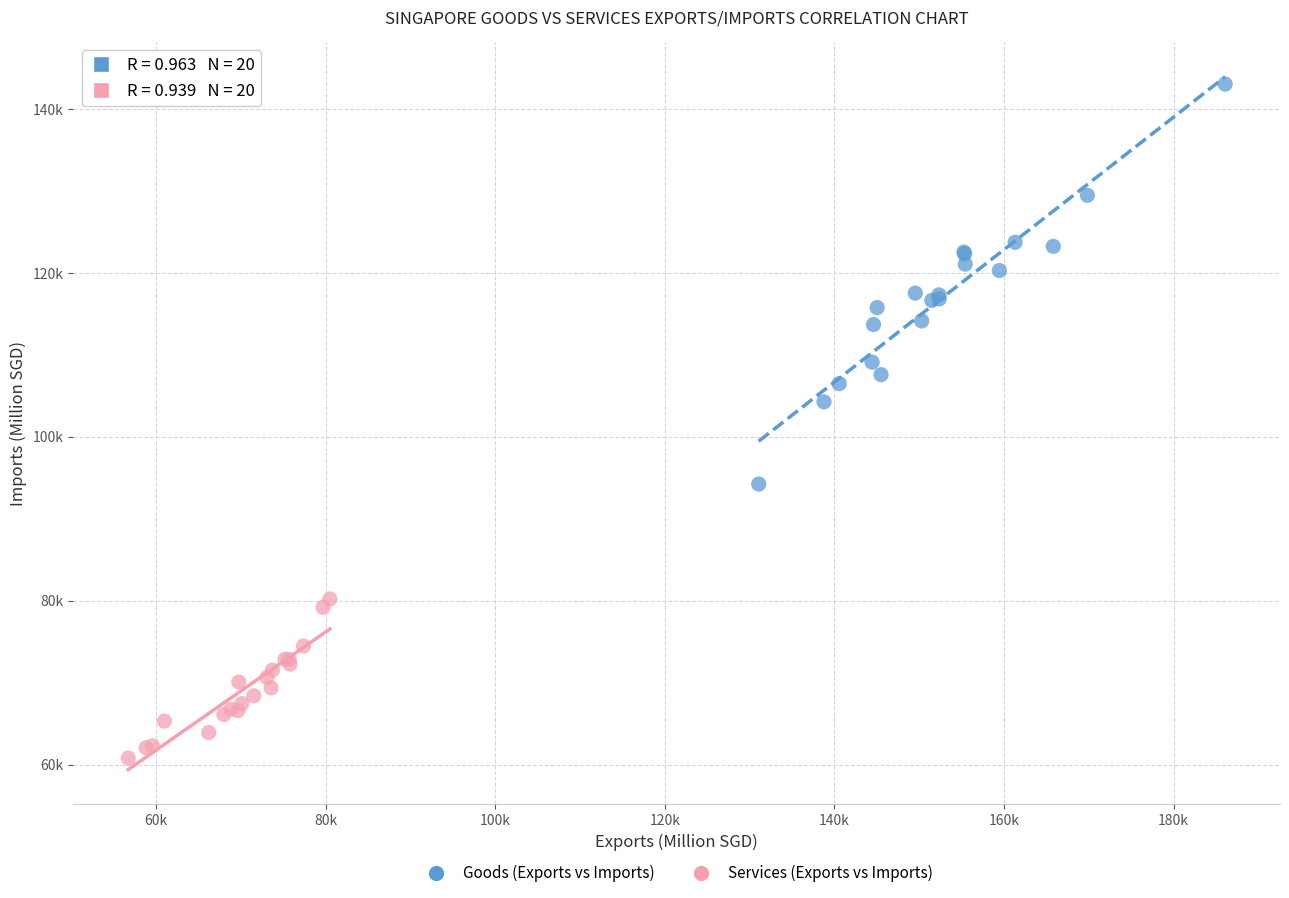

Which series has the largest Y range (max minus min)?

Goods (Exports vs Imports)